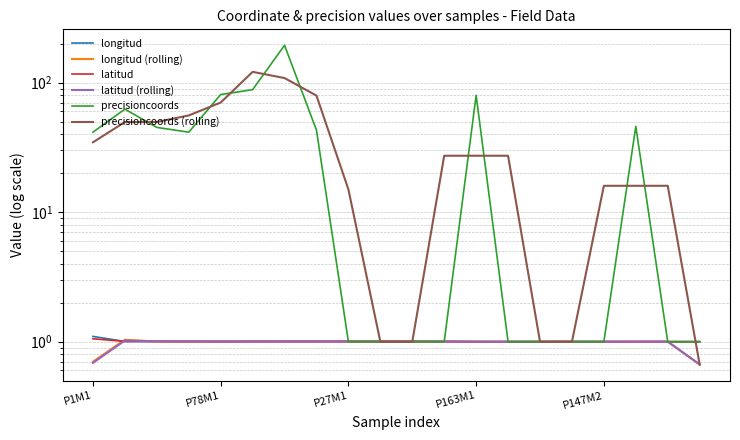

How many lines are shown in the chart?

6